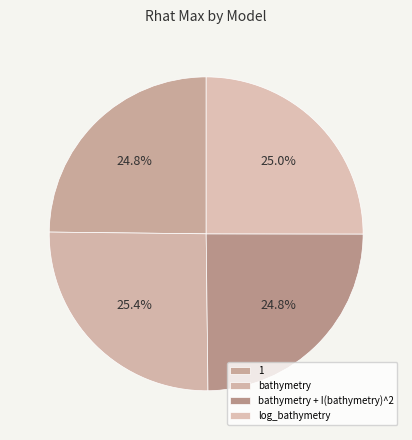

Count the number of slices in the pie.

4